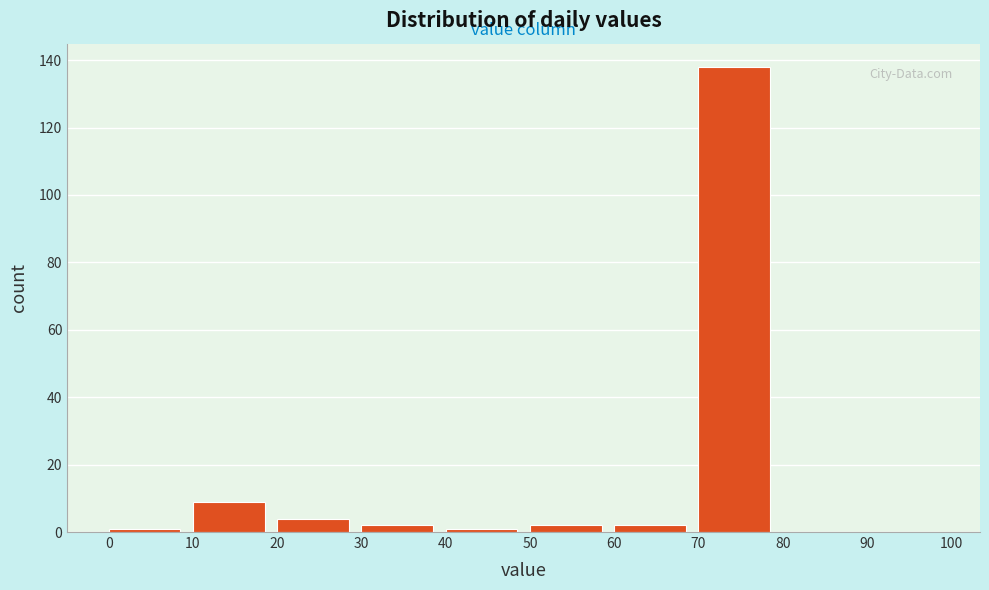

Reading left to right, transcribe this chart: for each bar, give the range it covers on the x-axis and its height. The values are not printed on the chart, so give them approximately, as read against the axis.

0 to 10: under 2
10 to 20: 10
20 to 30: 4
30 to 40: 2
40 to 50: under 2
50 to 60: 2
60 to 70: 2
70 to 80: 138
80 to 90: 0
90 to 100: 0